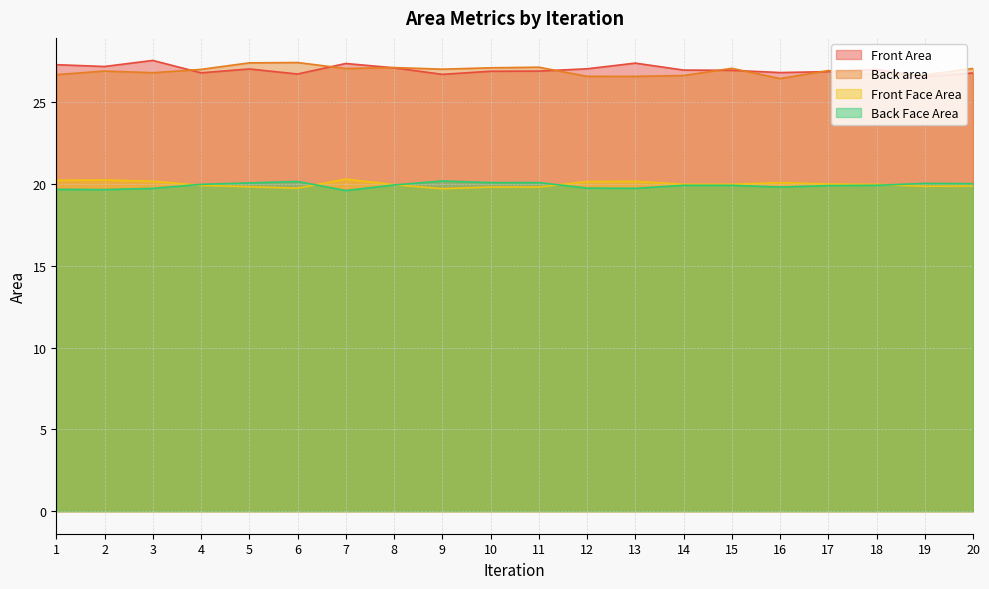

What is the minimum value for Front Face Area?

19.7